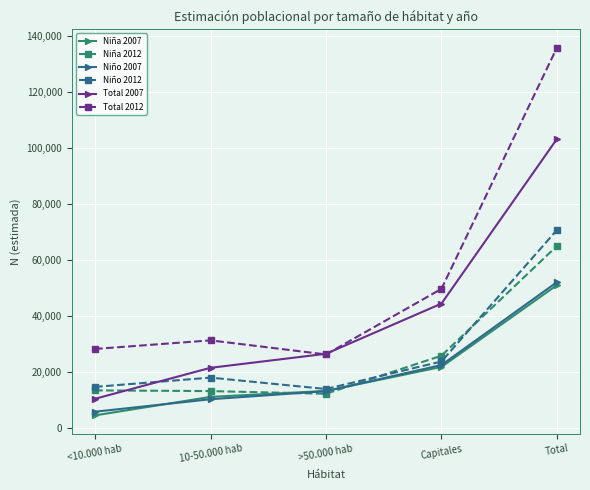

Where is Total 2012 nearest to the value 81152?

Capitales